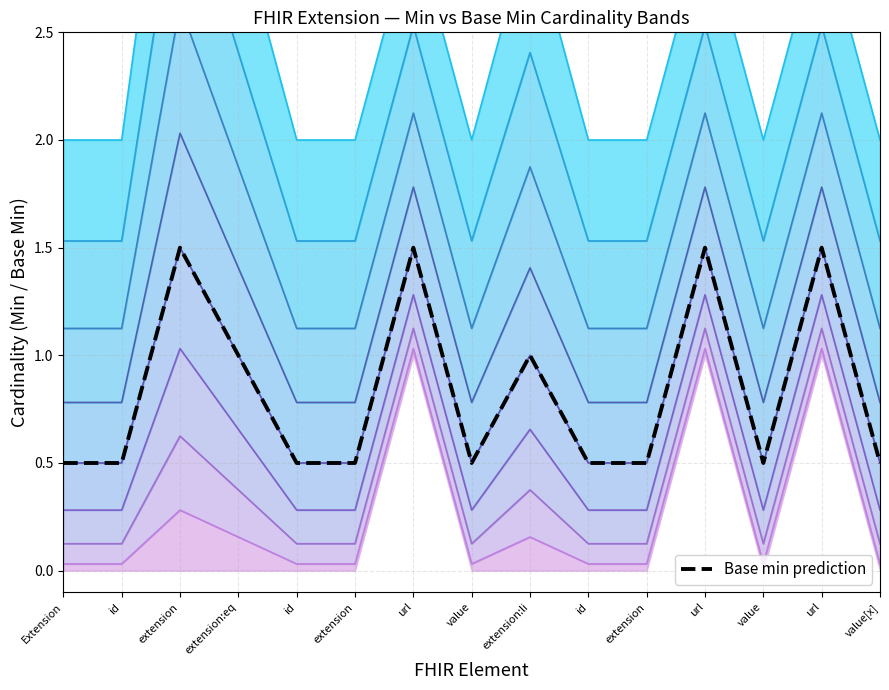

Reading left to right, what are all the values shown in this chart?

Extension=0.5	id=0.5	extension=1.5	extension:eq=1.0	id=0.5	extension=0.5	url=1.5	value=0.5	extension:li=1.0	id=0.5	extension=0.5	url=1.5	value=0.5	url=1.5	value[x]=0.5